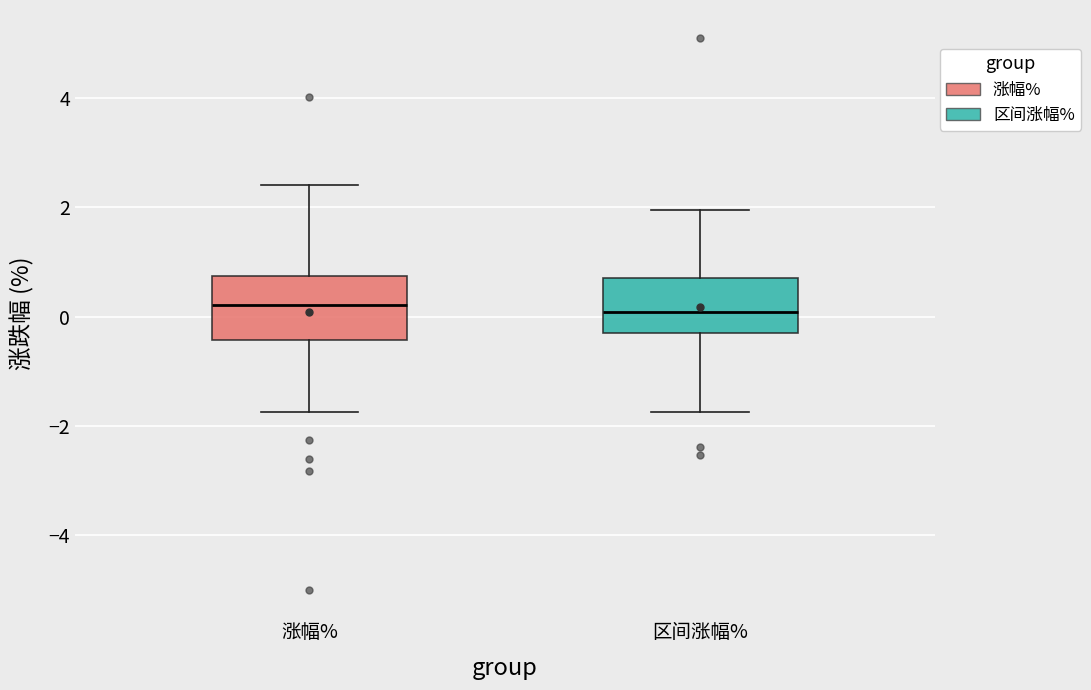

Where does the upper whisker of the box for 区间涨幅% end on the y-axis? The values are not printed on the chart, so give them approximately, as read against the axis.

2.0